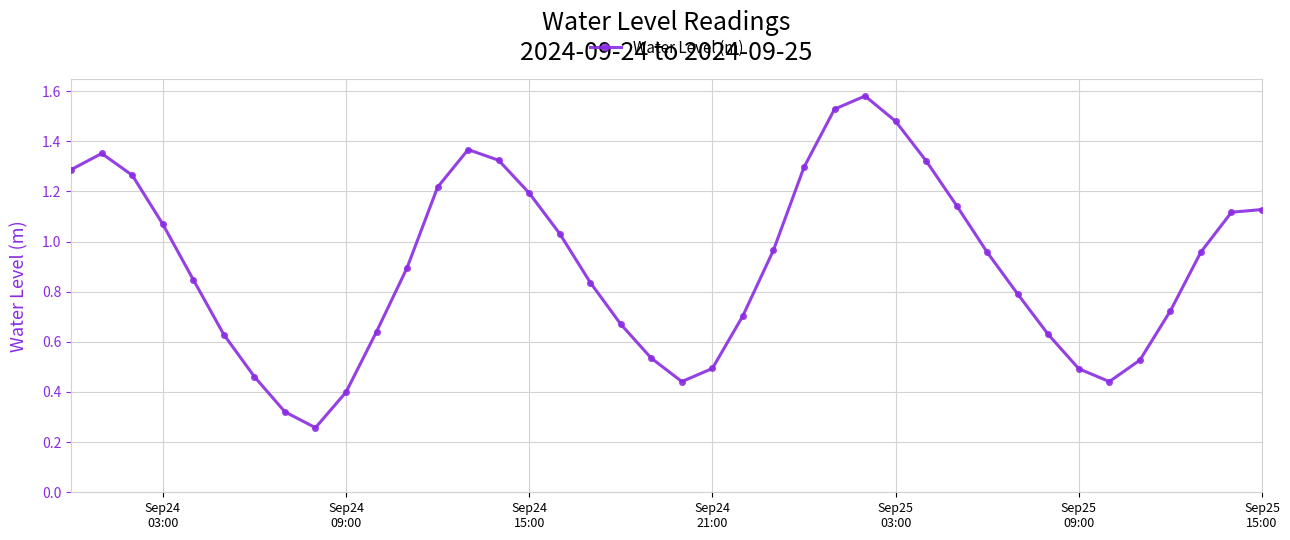

What is the average value?

0.9